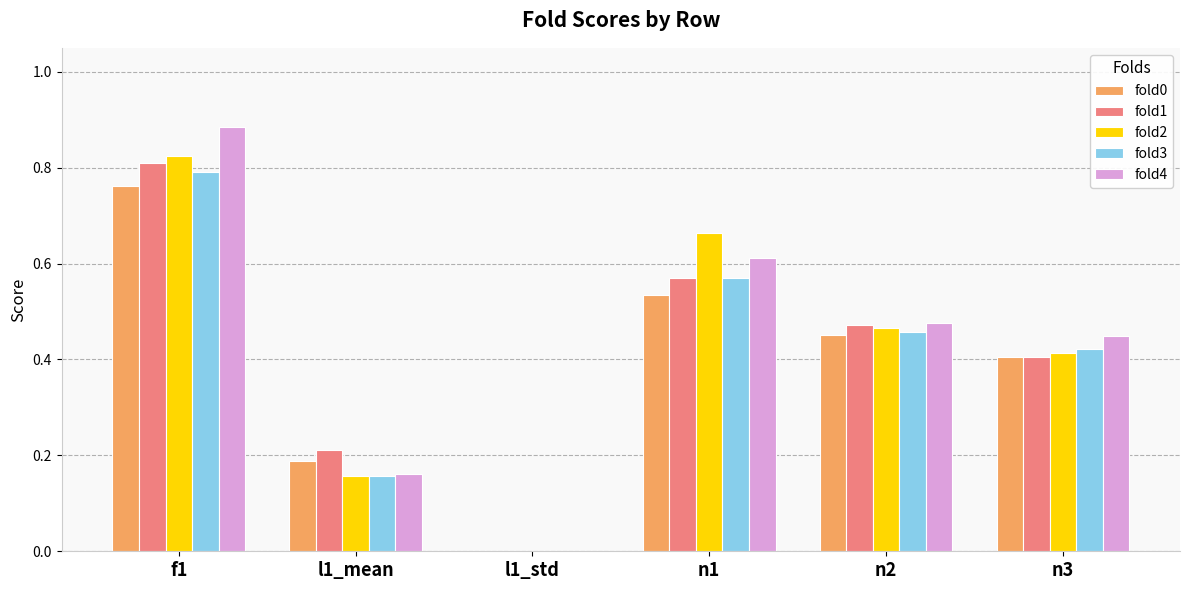

The fold1 series shows 0.4 at n1. True or false?

False